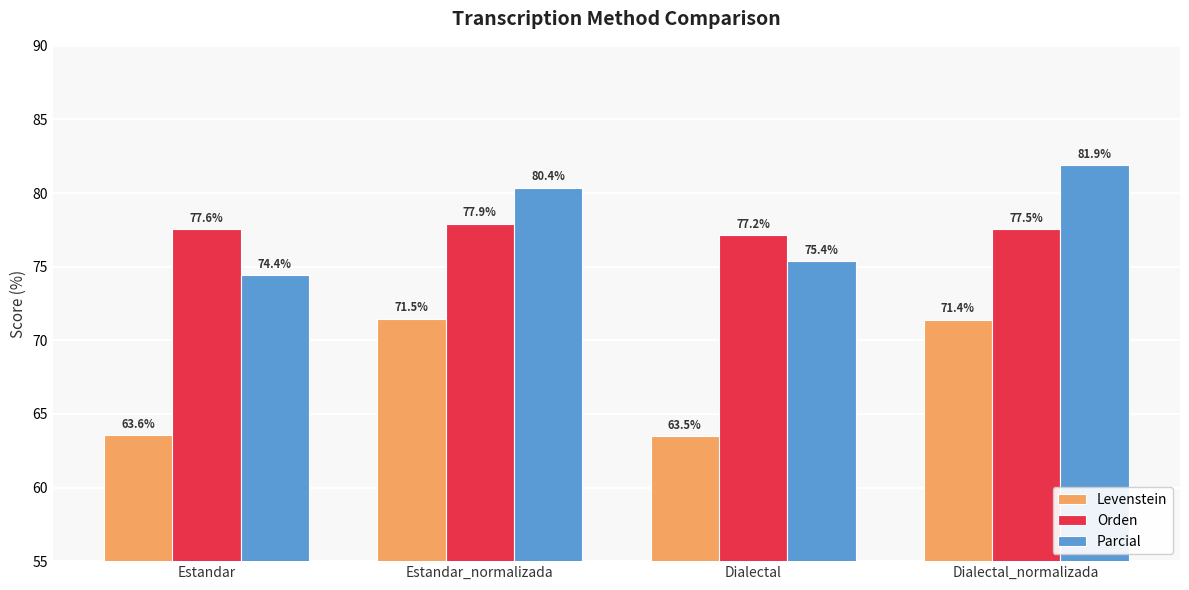

Which category has the highest value across all series?

Dialectal_normalizada